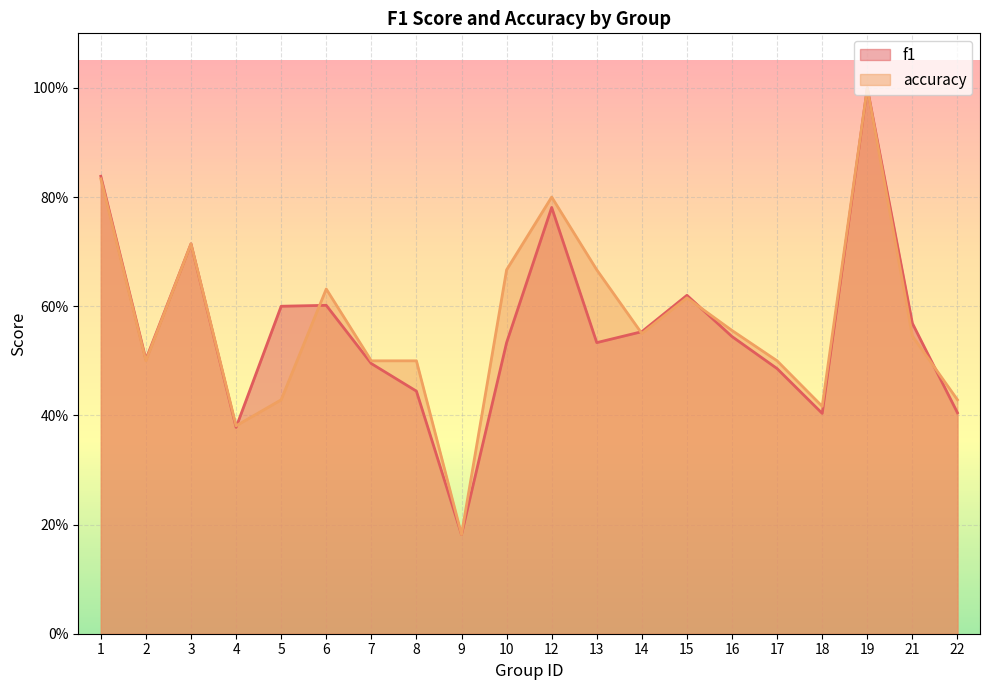

Is the value of accuracy at 14 greater than the value of f1 at 3?

No